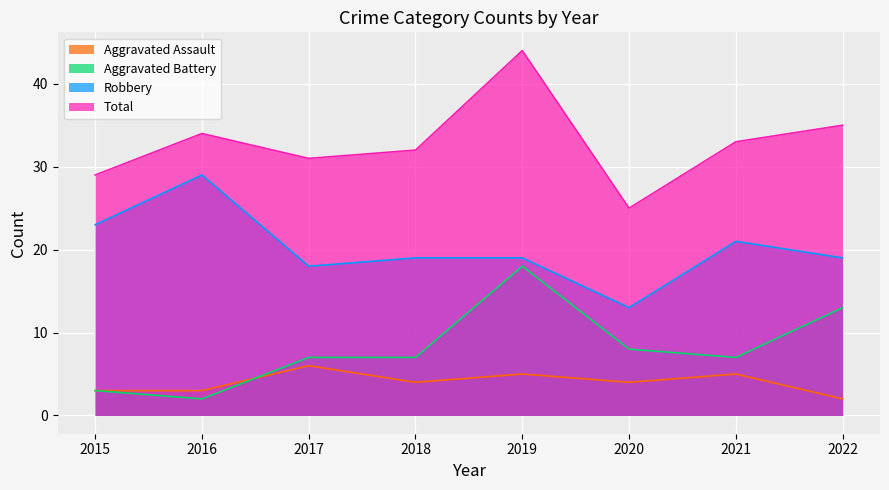

Where is the first local minimum for Robbery?

2017